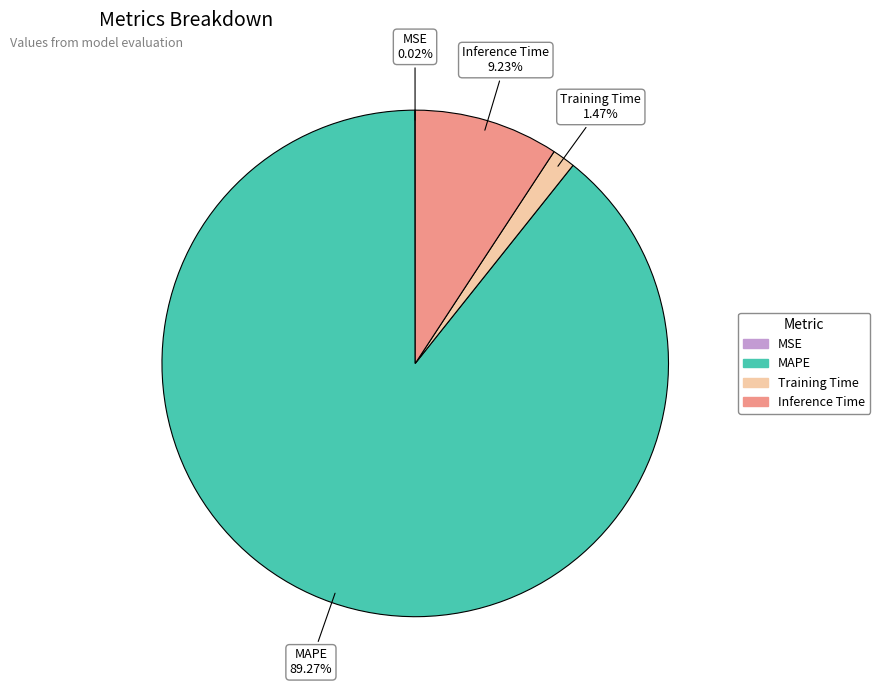

Is there a majority slice in this chart?

Yes